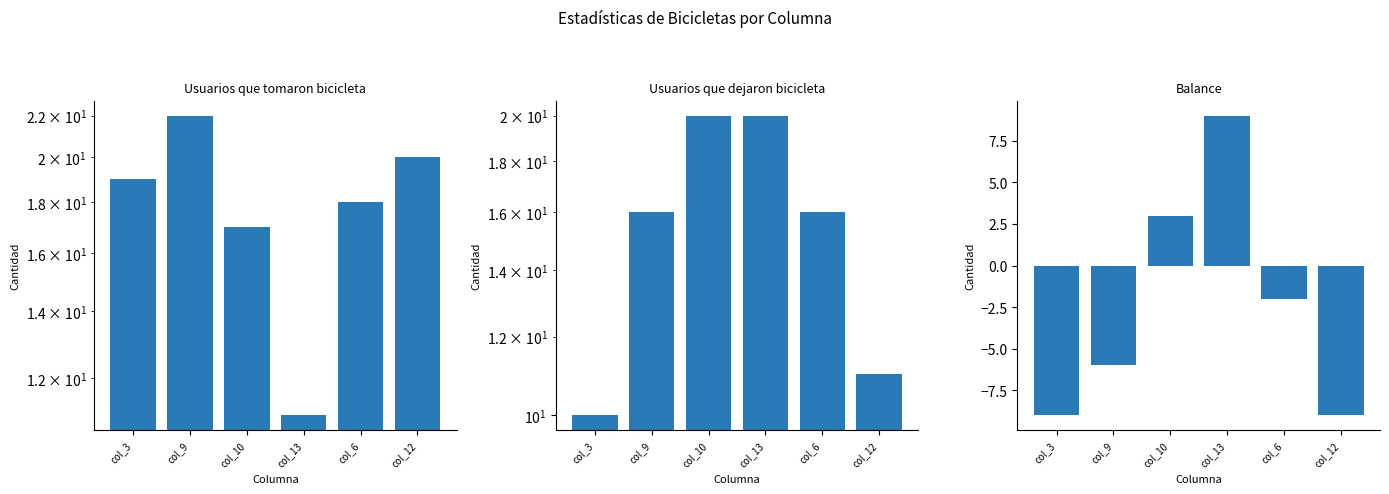

What is the total value across all series at col_10?

40